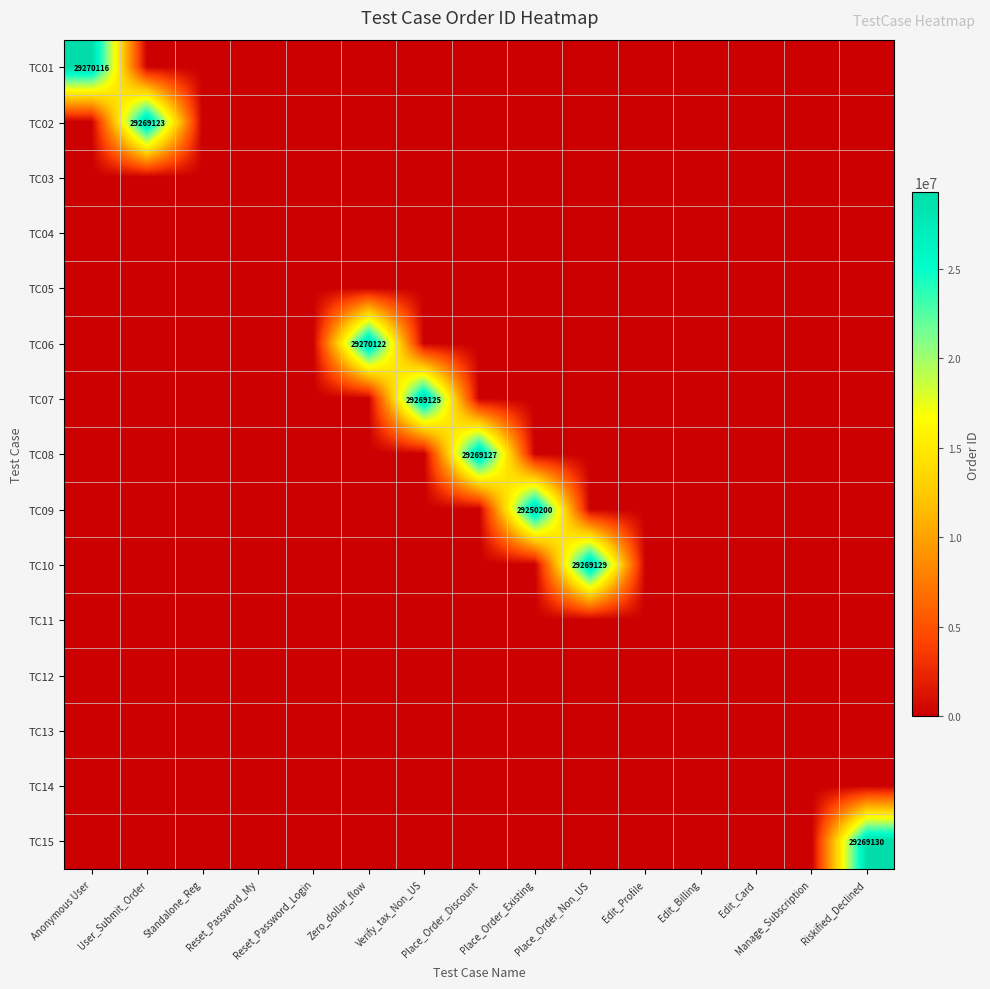

Where is TC05 nearest to the value 0?

Anonymous User